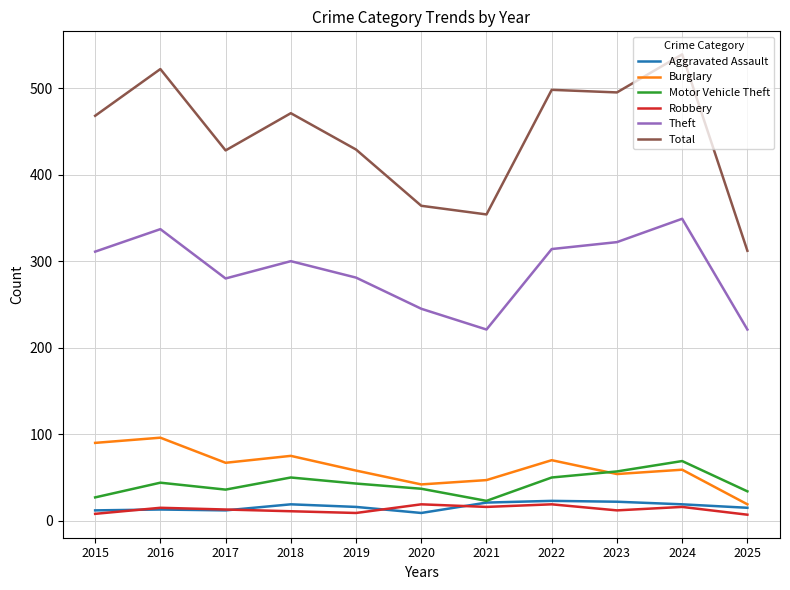

Which series changed the most between 2019 and 2022?

Total